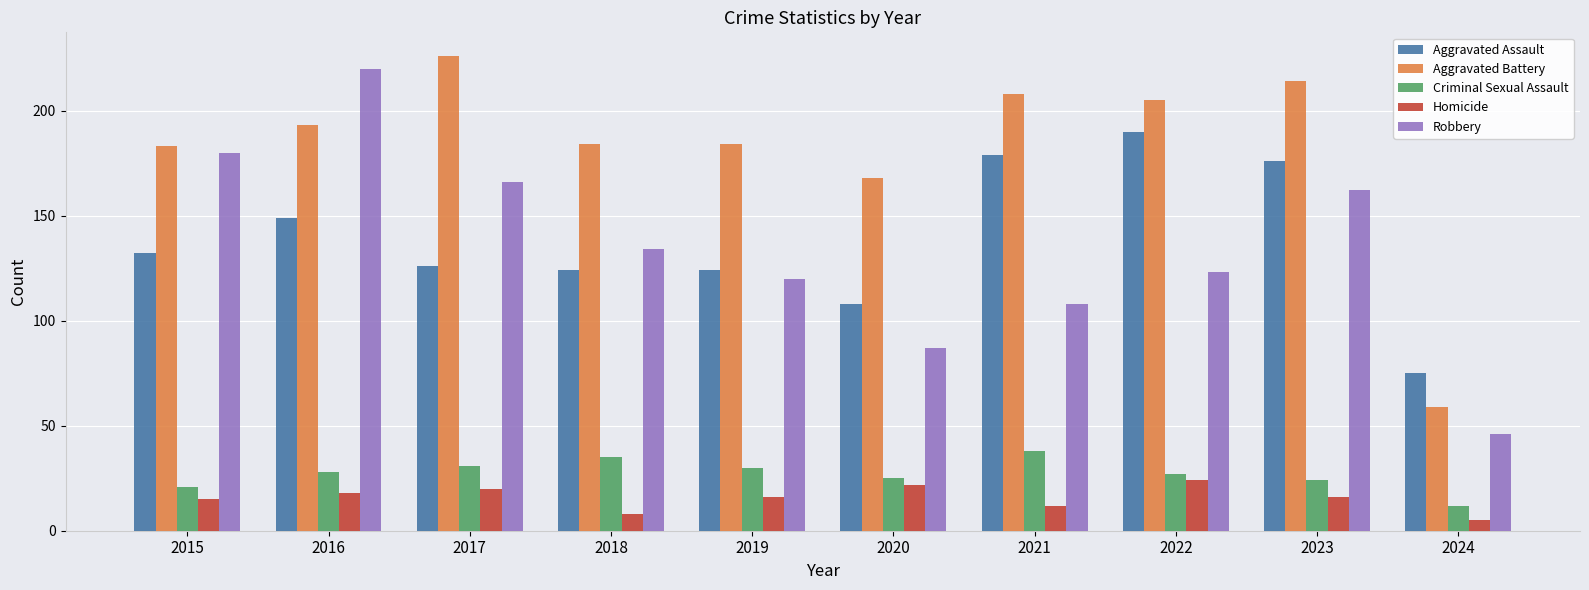

At which category is the sum across all series the highest?

2016